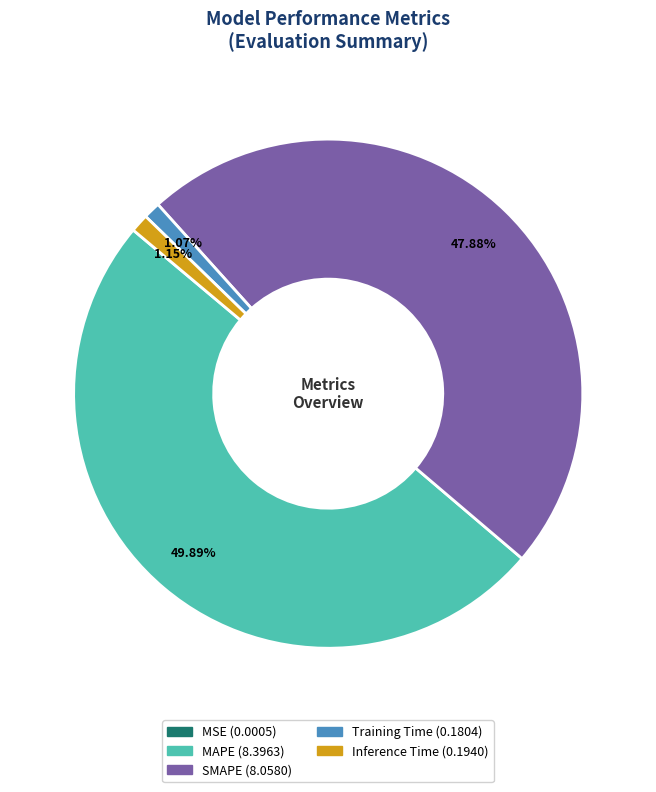

To the nearest percent, what is the combined percentage of MAPE and SMAPE?

98%